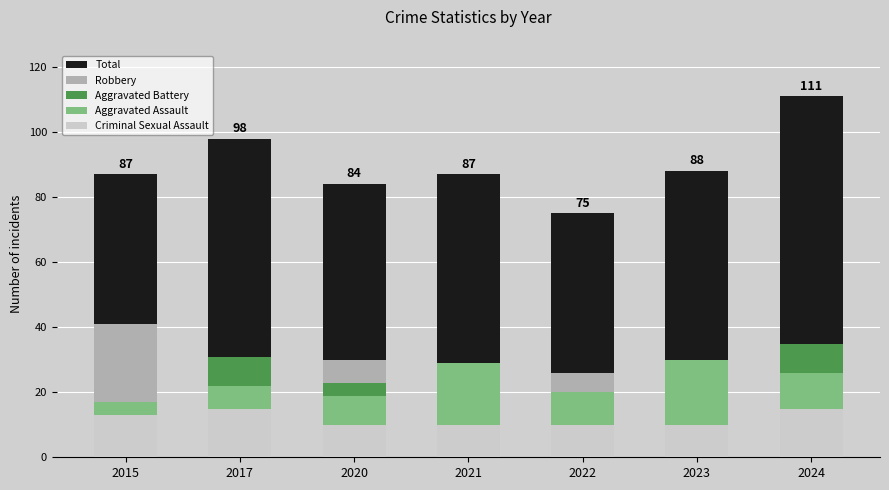

True or false: Total has a value of 55 at 2020.

False